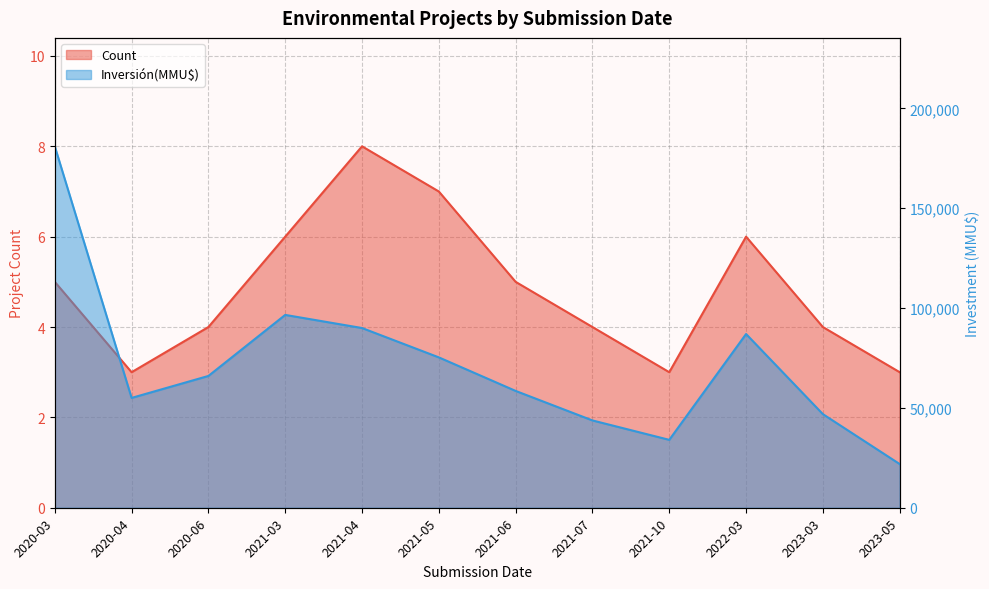

Reading right to left, extract all data points from this chart.

Count: 2023-05=3	2023-03=4	2022-03=6	2021-10=3	2021-07=4	2021-06=5	2021-05=7	2021-04=8	2021-03=6	2020-06=4	2020-04=3	2020-03=5
Inversión(MMU$): 2023-05=21875	2023-03=46875	2022-03=87000	2021-10=34000	2021-07=43720	2021-06=58500	2021-05=75300	2021-04=90000	2021-03=96570	2020-06=66000	2020-04=55000	2020-03=181000